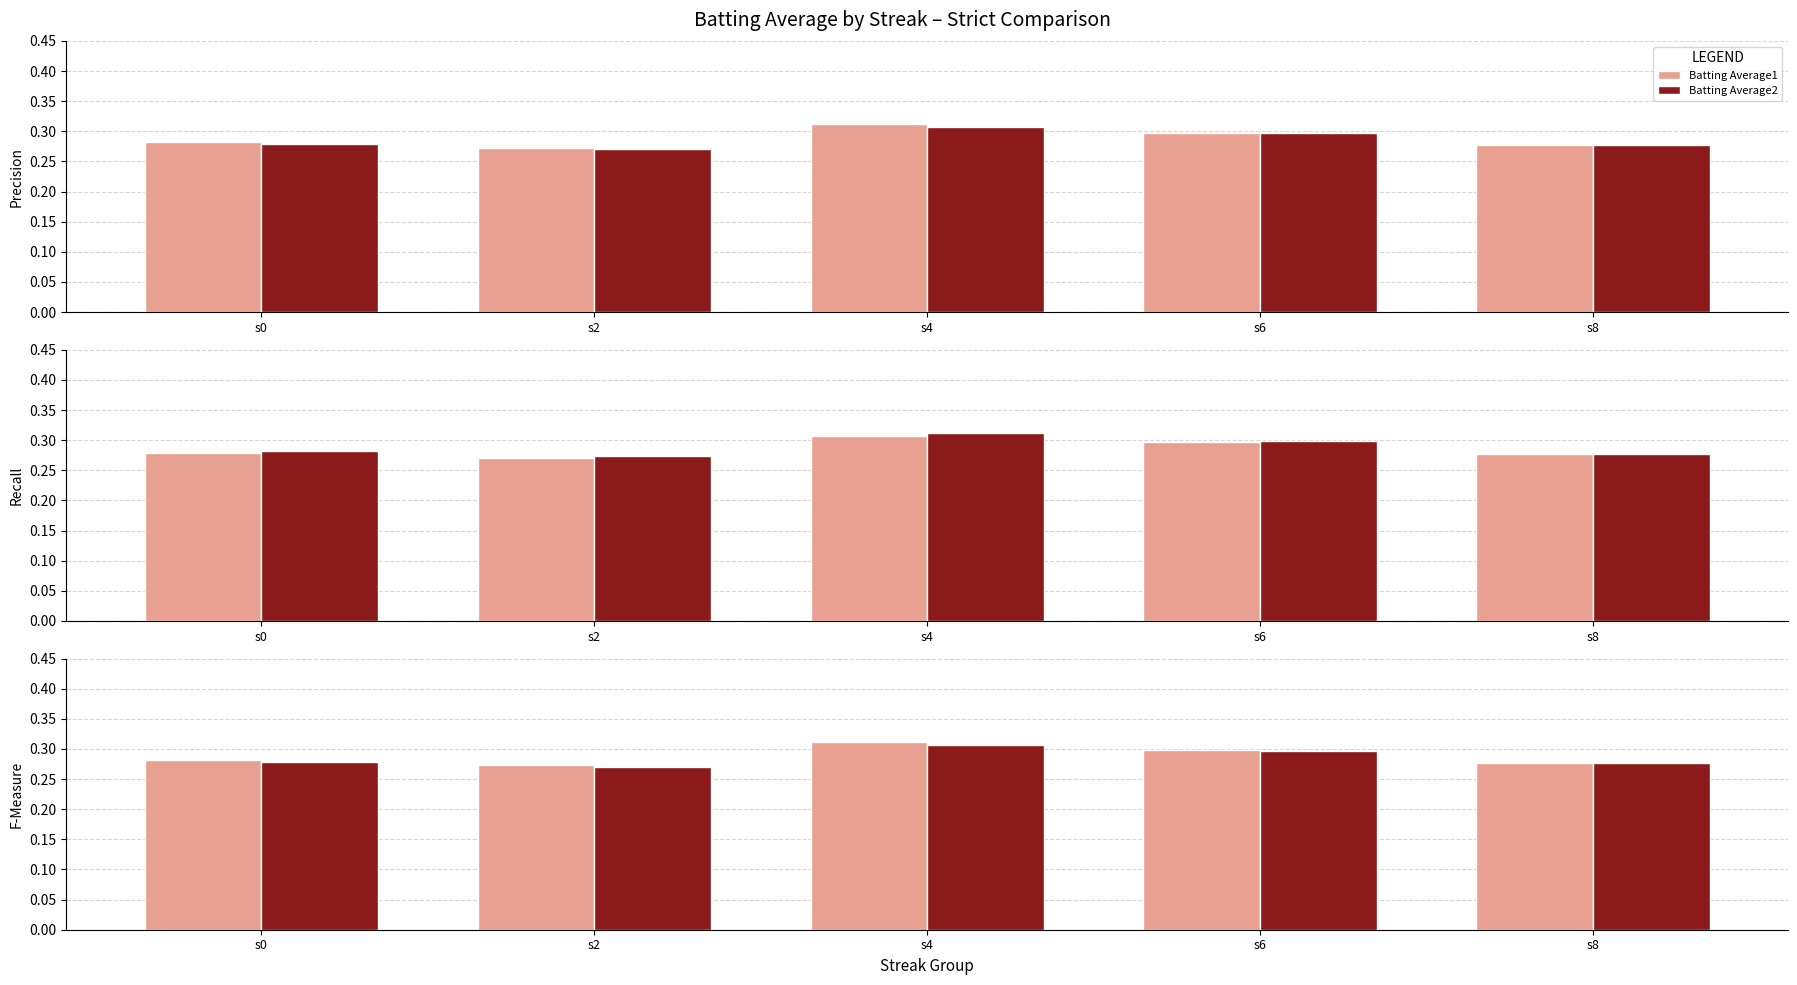

Which series changed the most between s0 and s6?

Batting Average2